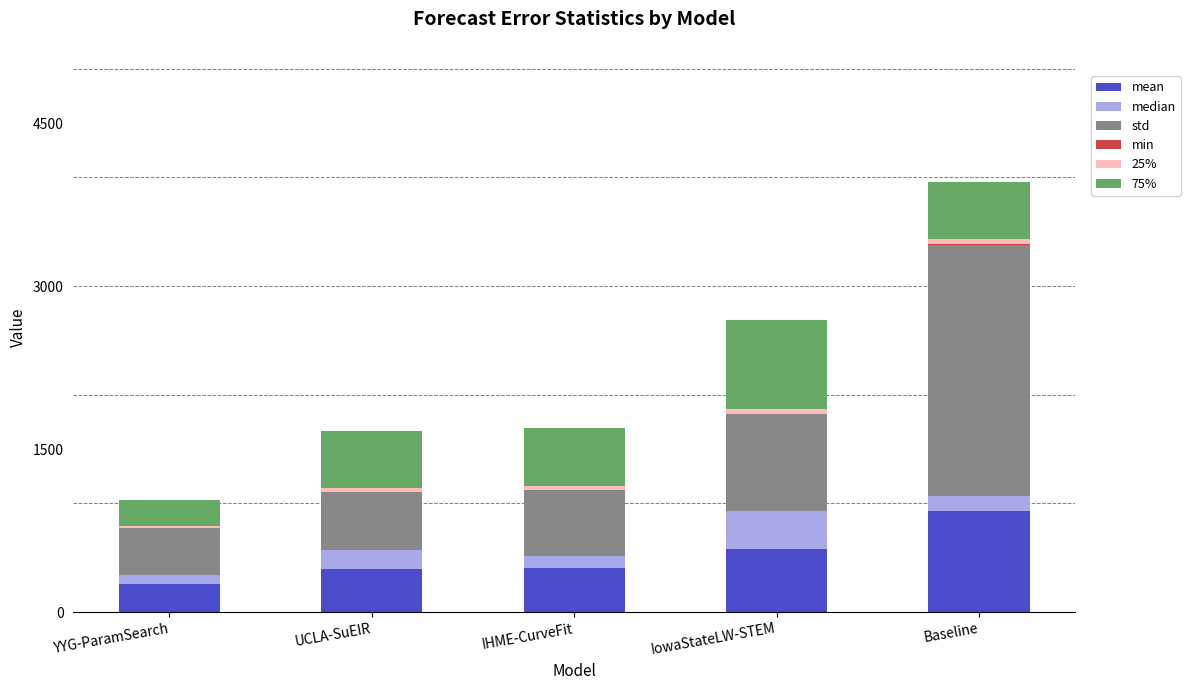

At which category is the sum across all series the highest?

Baseline